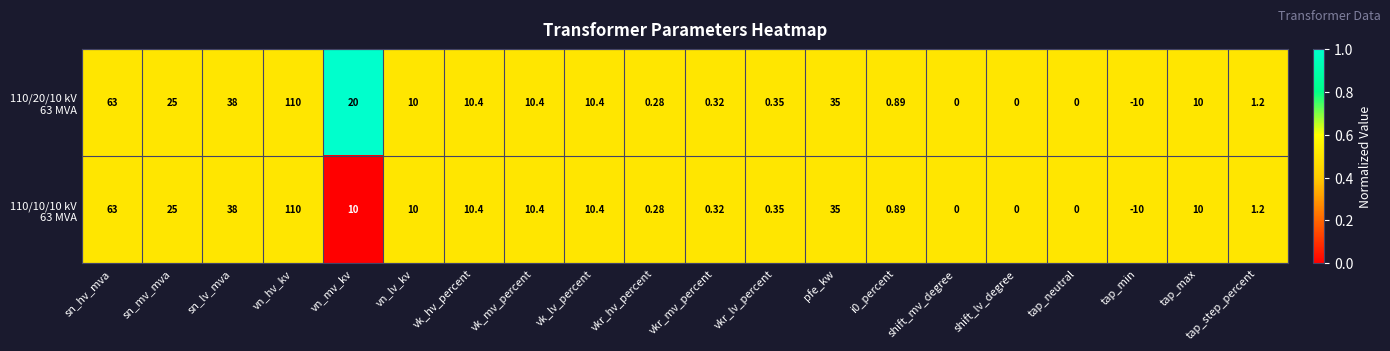

Which category has the highest value across all series?

vn_hv_kv